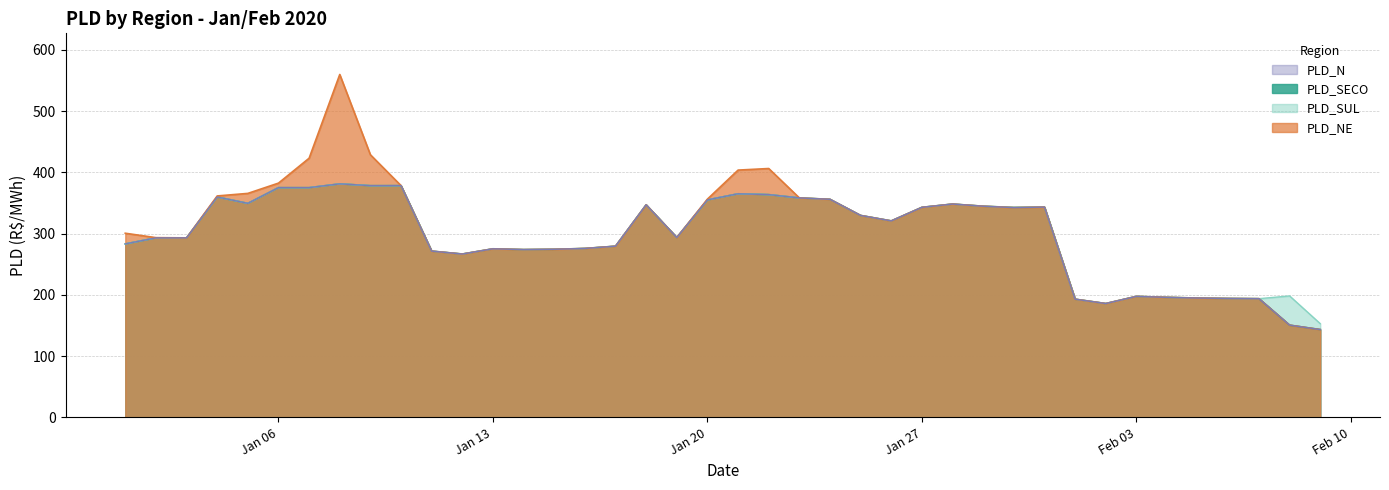

At which category does PLD_SECO reach its first local peak?

04/01/2020